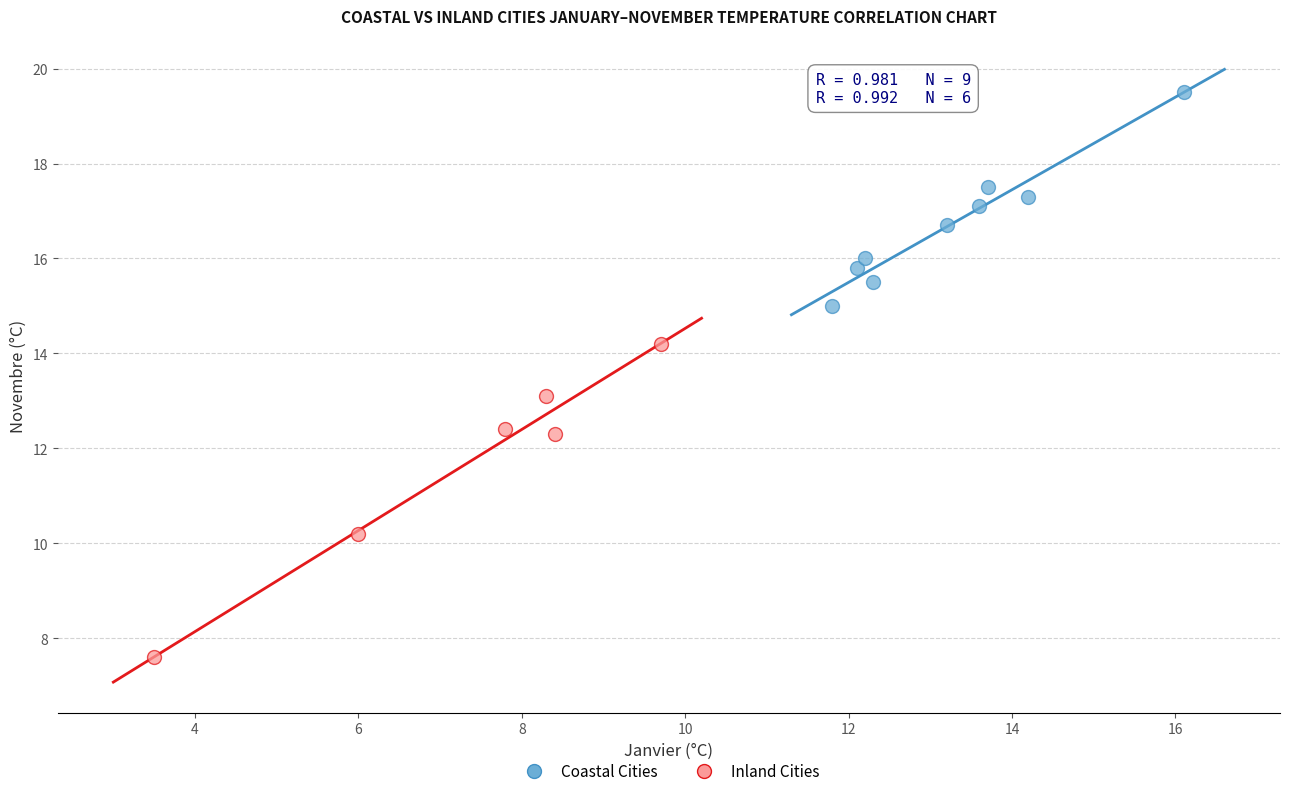

Which series has the widest spread of Y values?

Inland Cities